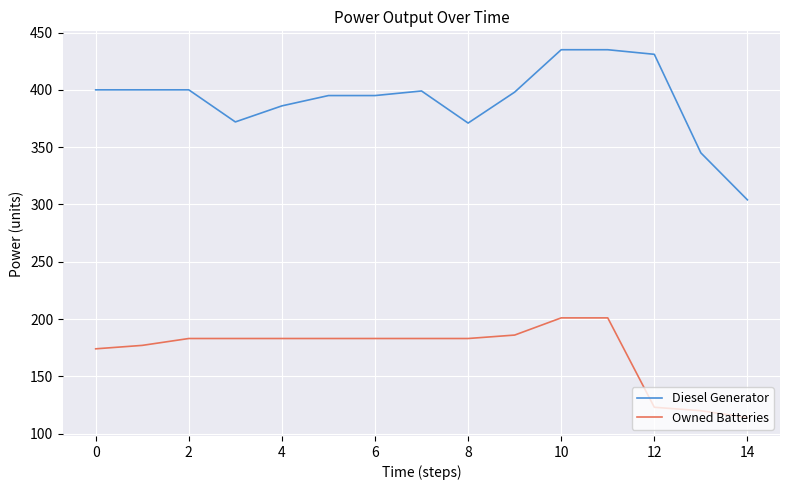

True or false: Diesel Generator and Owned Batteries intersect in this chart.

False